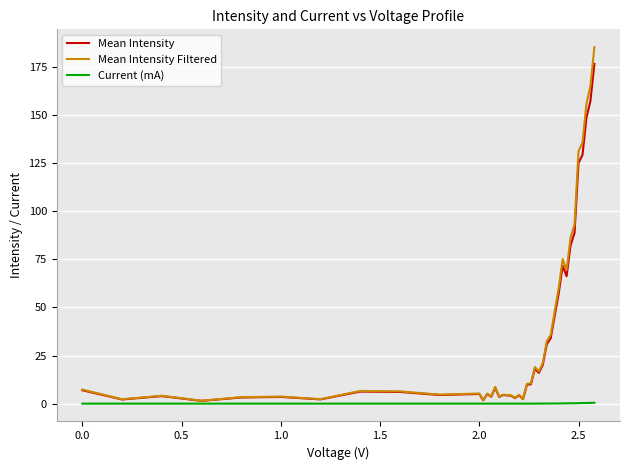

List the series in order of their peak value, lowest first.

Current (mA), Mean Intensity, Mean Intensity Filtered